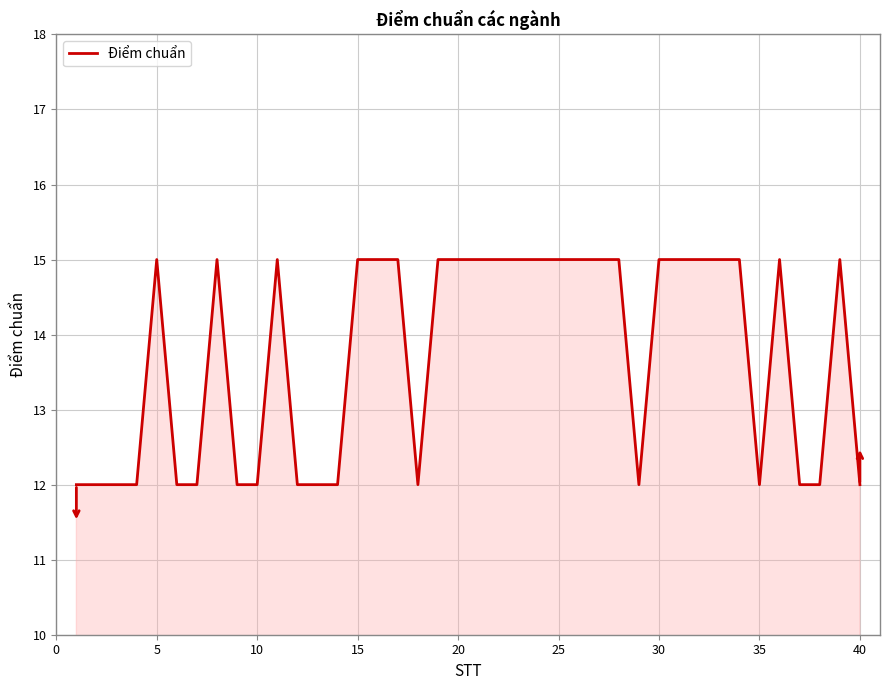

What is the maximum value shown in the chart?

15